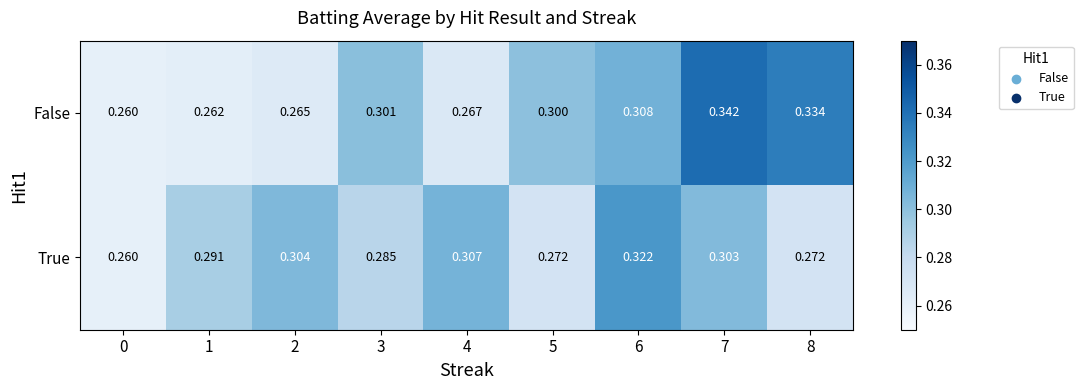

List the series in order of their peak value, lowest first.

True, False